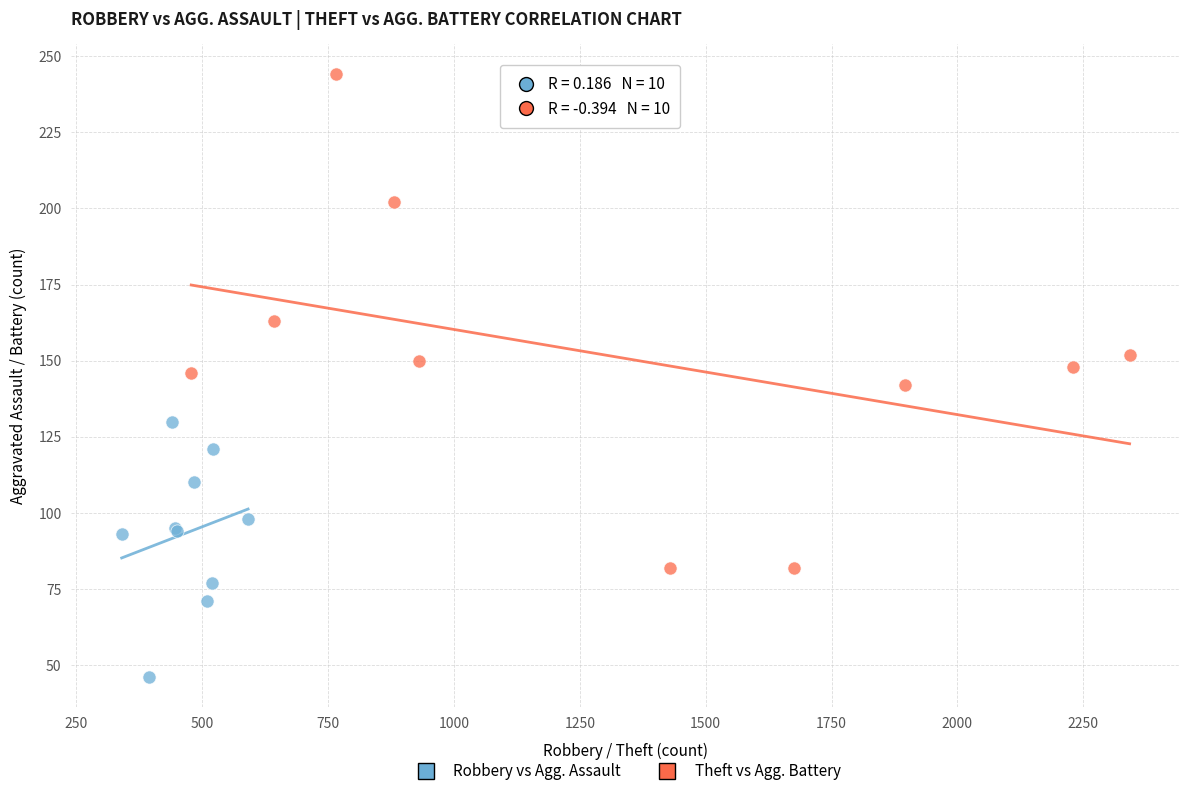

Which series reaches the maximum Y coordinate?

Theft vs Agg. Battery